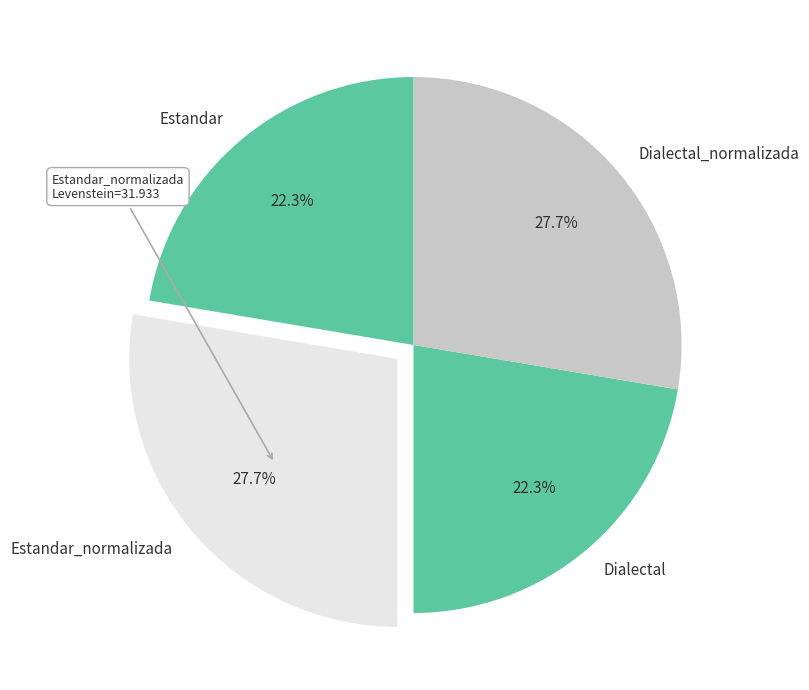

Is there a majority slice in this chart?

No